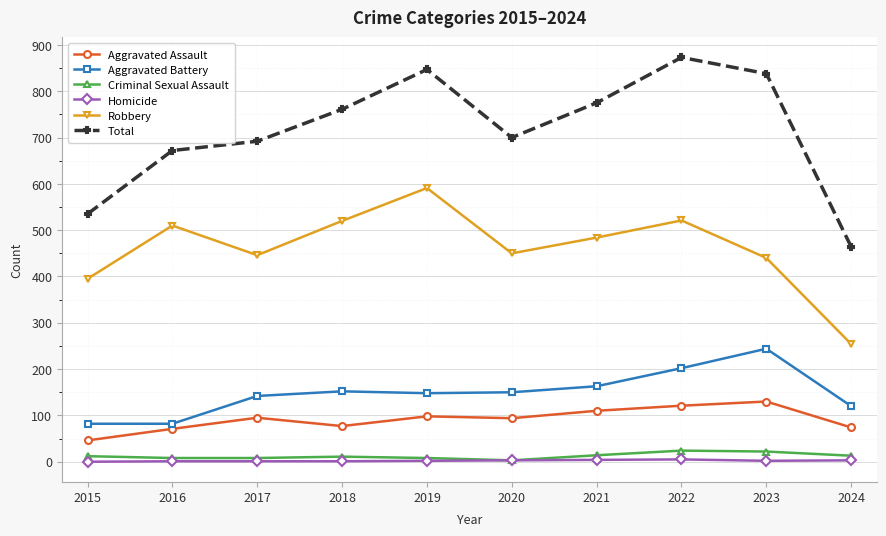

Is it true that Aggravated Battery equals 136 at 2022?

False